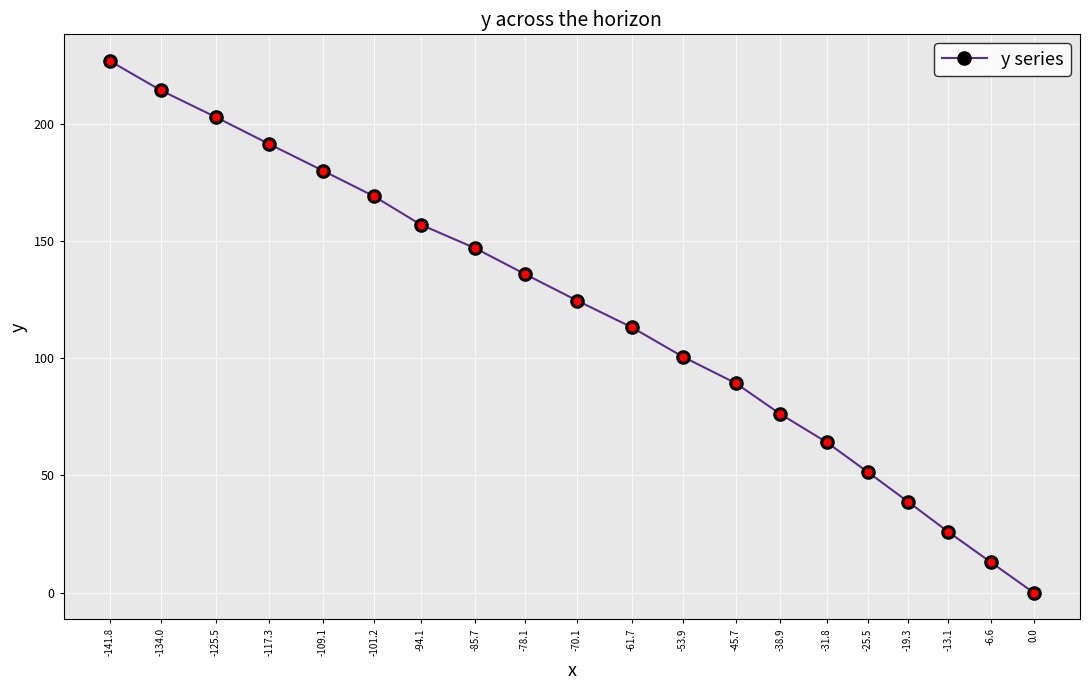

What is the maximum value shown in the chart?

226.8